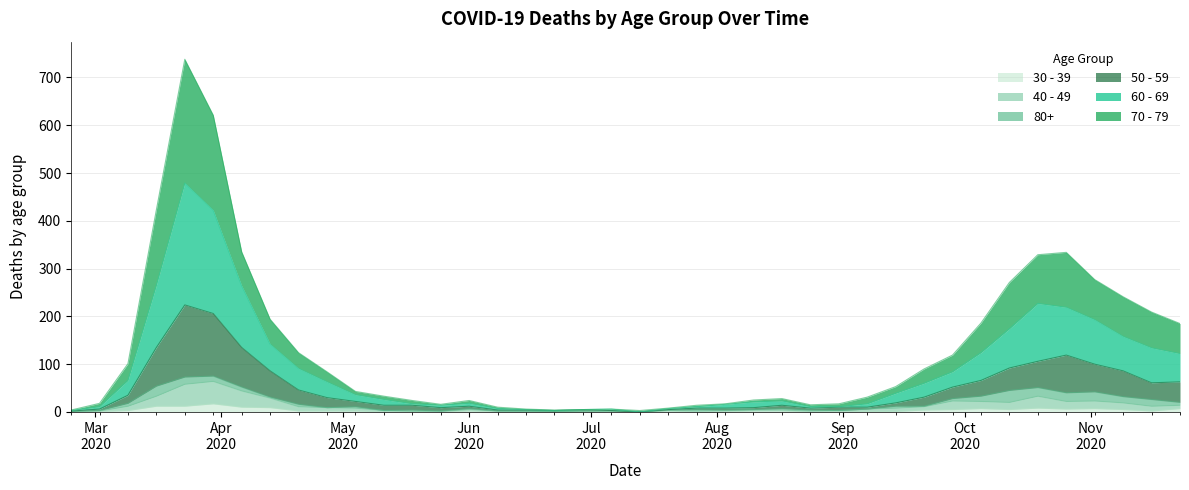

Which label corresponds to the smallest value in the chart?

2020-07-13